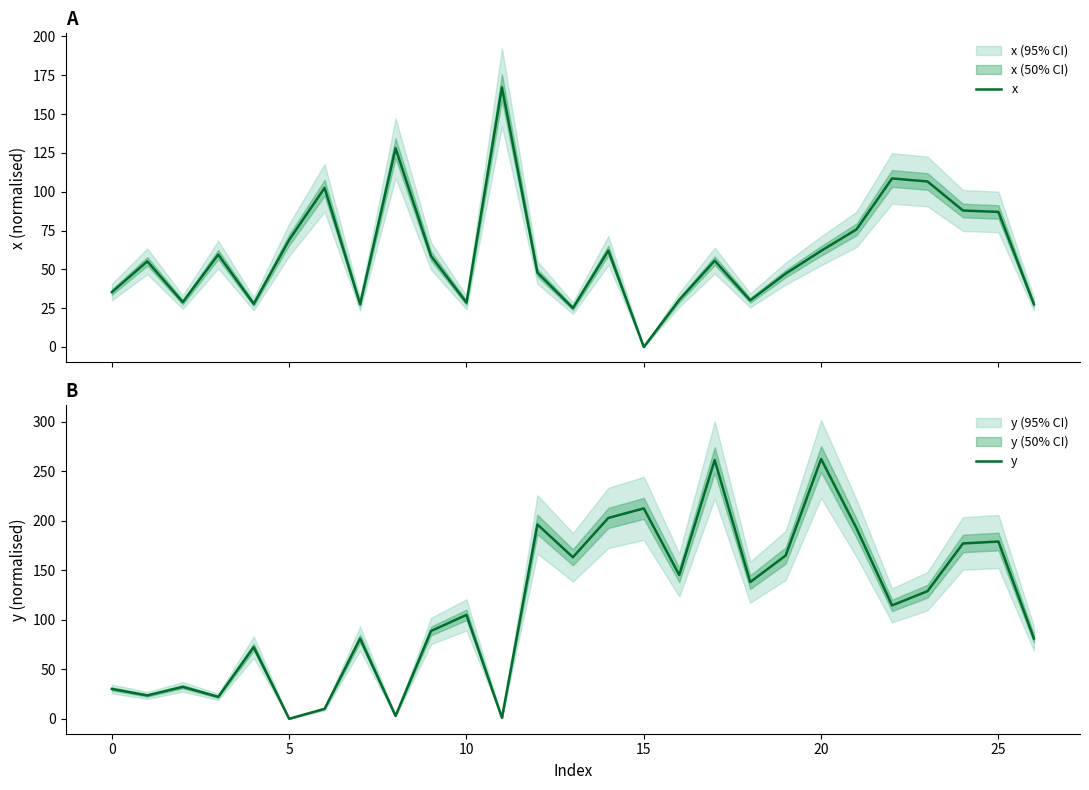

What is the value of the y point at the 1st from the left?

30.2